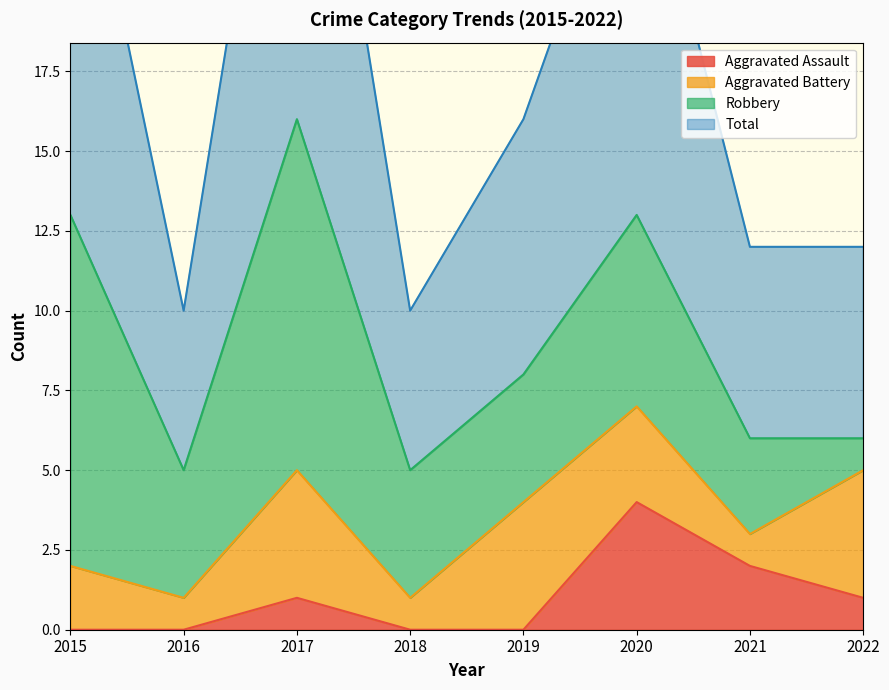

What is the difference between the second highest and minimum values in the Total series?

17